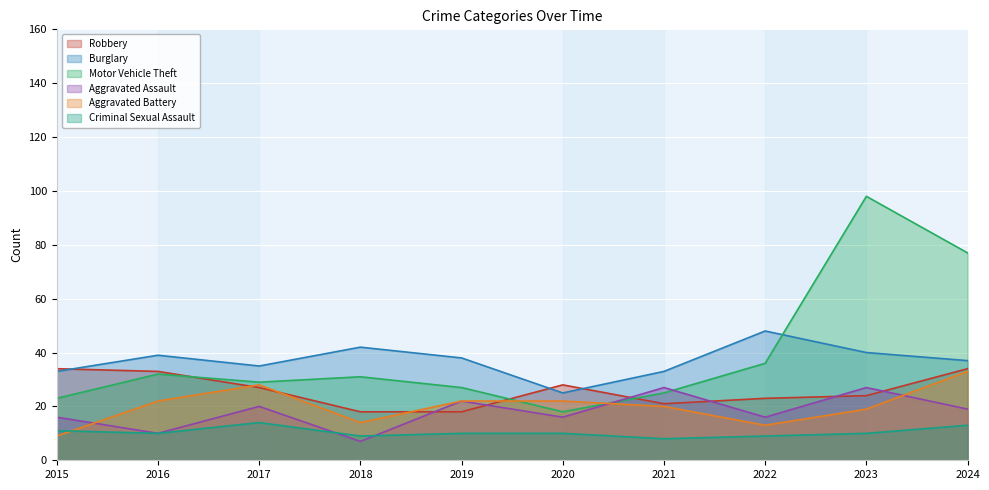

True or false: Criminal Sexual Assault has more than 0 interior local peaks.

True